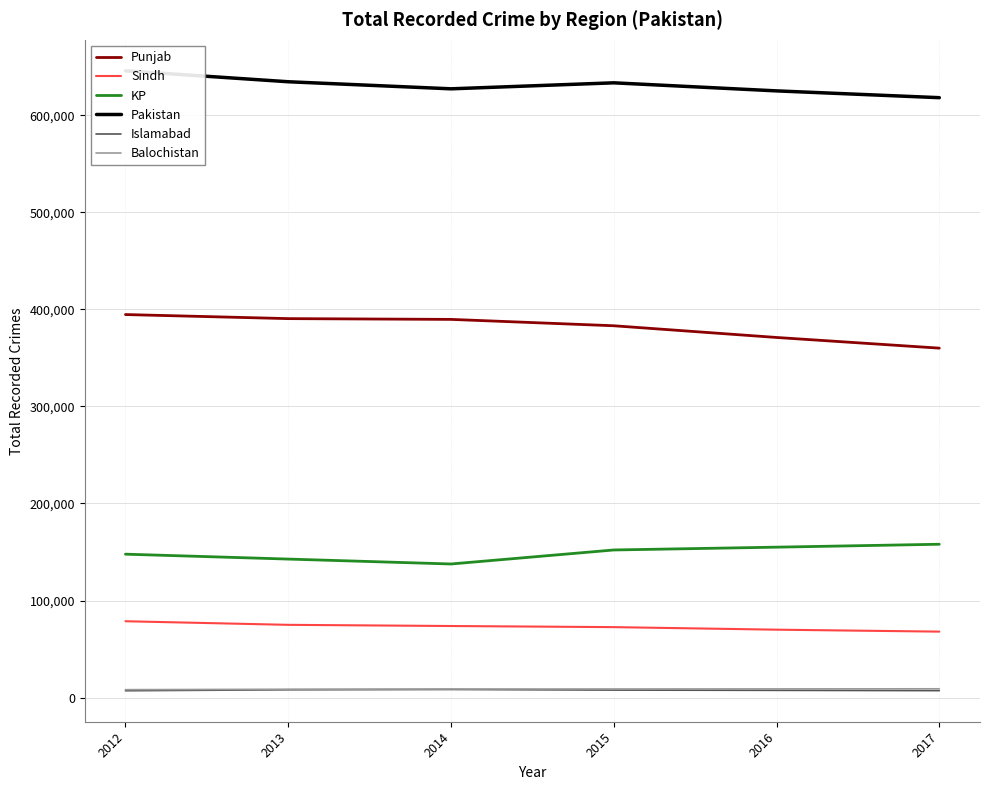

What is the difference between the highest and lowest values at 2012?

638540